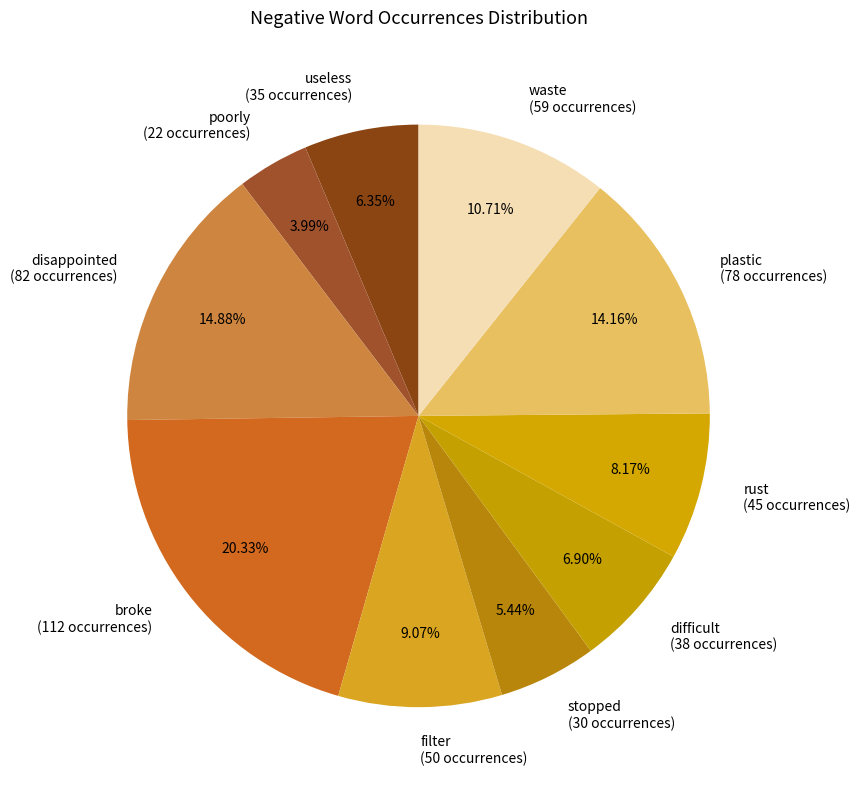

Is it true that rust is 8% of the pie?

True